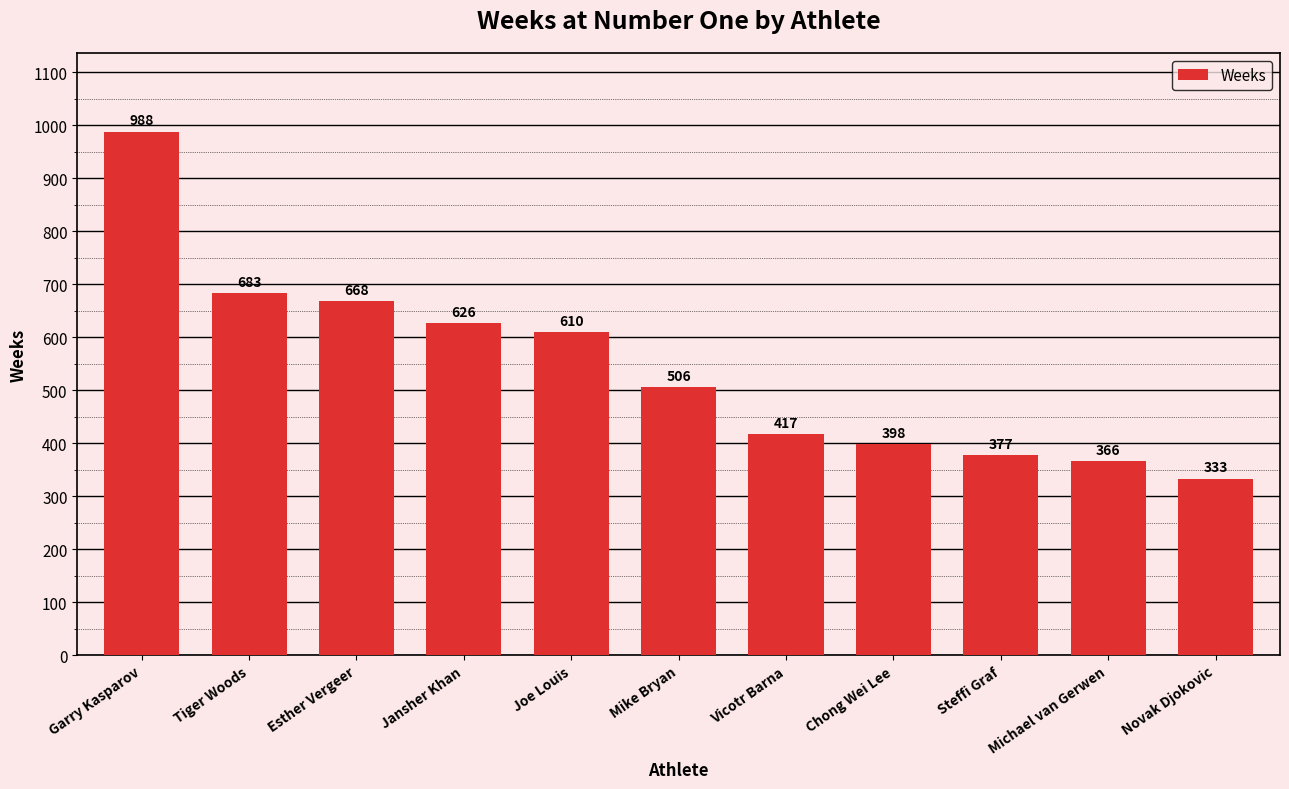

How many values are below 506?

5